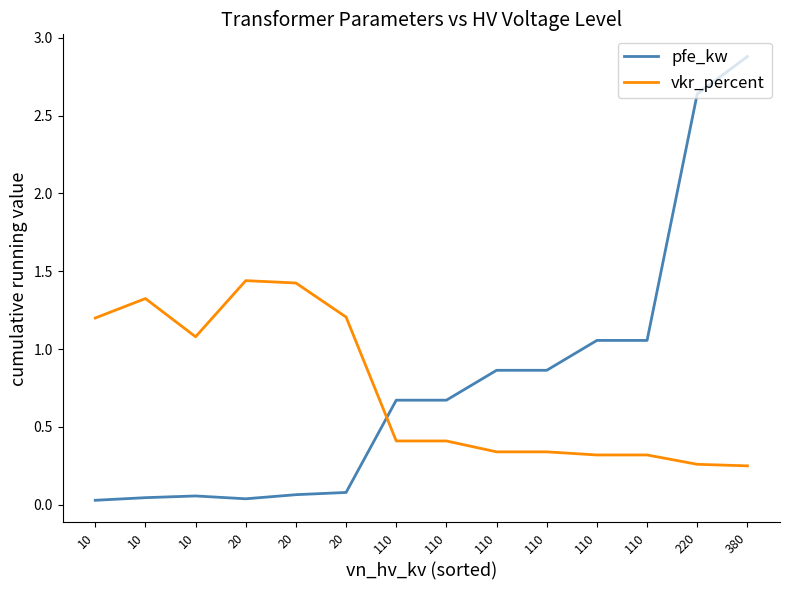

Where is vkr_percent nearest to the value 0?

380